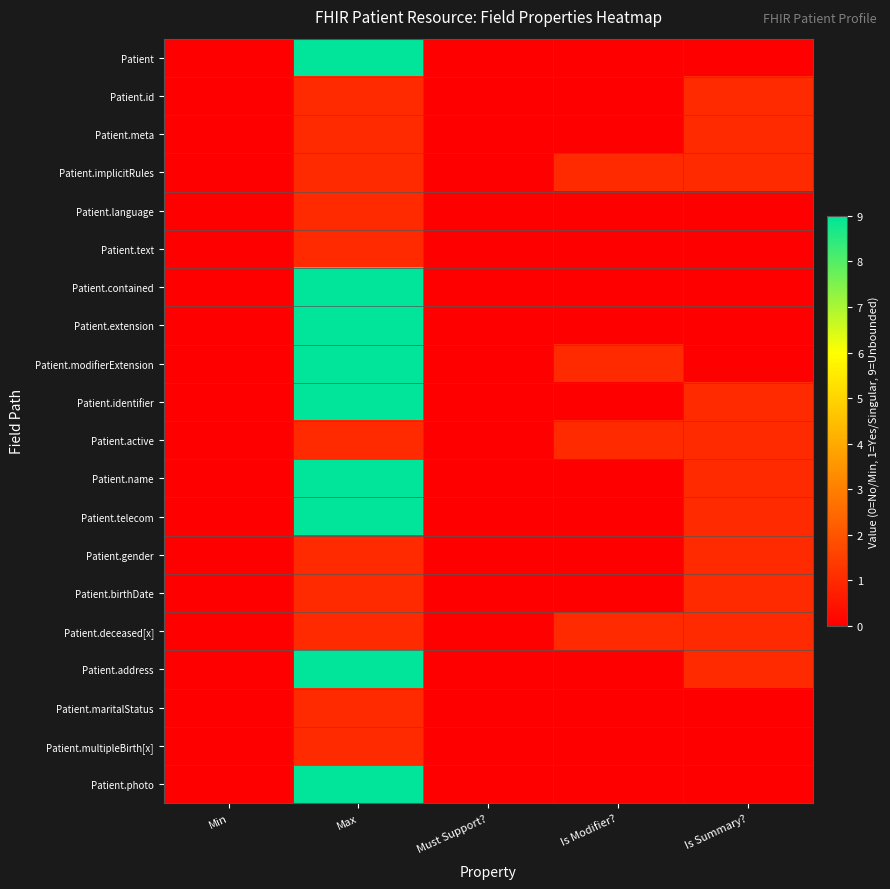

At Max, list the series in order from largest to smallest.

Patient, Patient.contained, Patient.extension, Patient.modifierExtension, Patient.identifier, Patient.name, Patient.telecom, Patient.address, Patient.photo, Patient.id, Patient.meta, Patient.implicitRules, Patient.language, Patient.text, Patient.active, Patient.gender, Patient.birthDate, Patient.deceased[x], Patient.maritalStatus, Patient.multipleBirth[x]